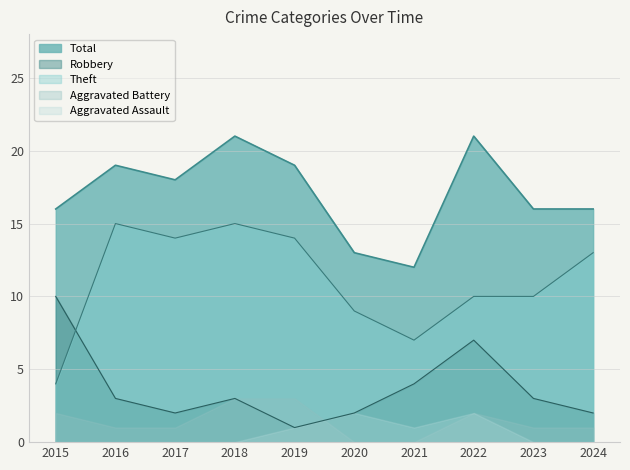

Which series has the largest total across all categories?

Total